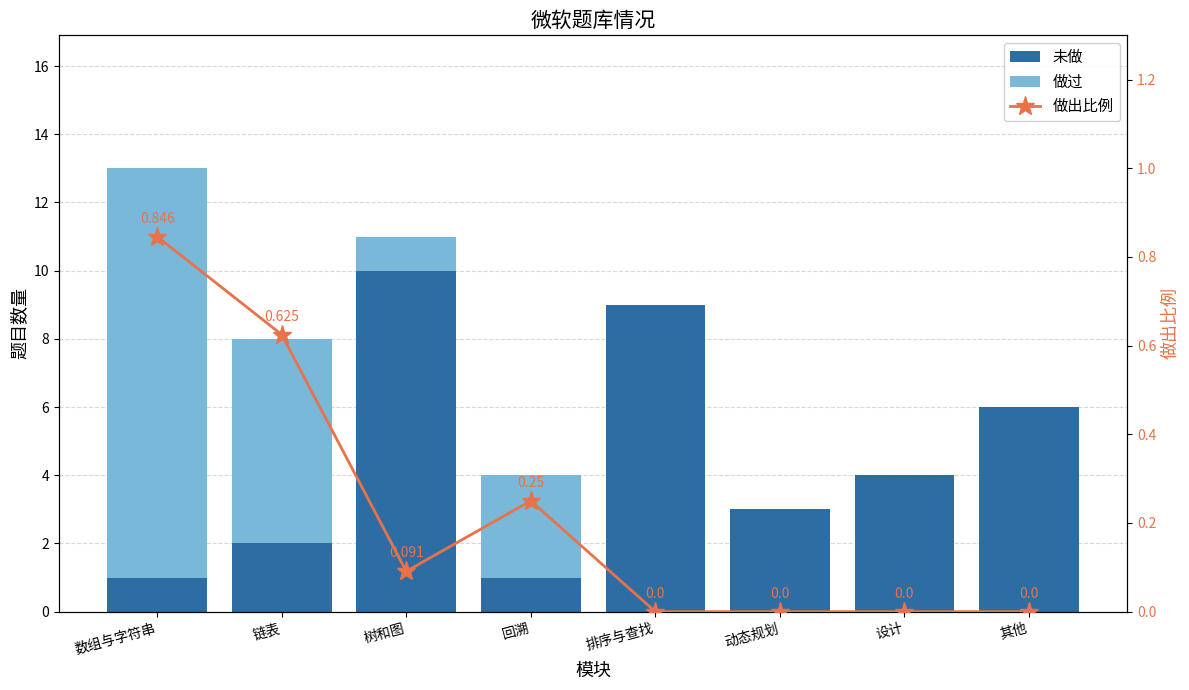

Reading left to right, extract all data points from this chart.

未做: 1.0	2.0	10.0	1.0	9.0	3.0	4.0	6.0
做过: 12.0	6.0	1.0	3.0	0.0	0.0	0.0	0.0
做出比例: 0.8	0.6	0.1	0.2	0.0	0.0	0.0	0.0